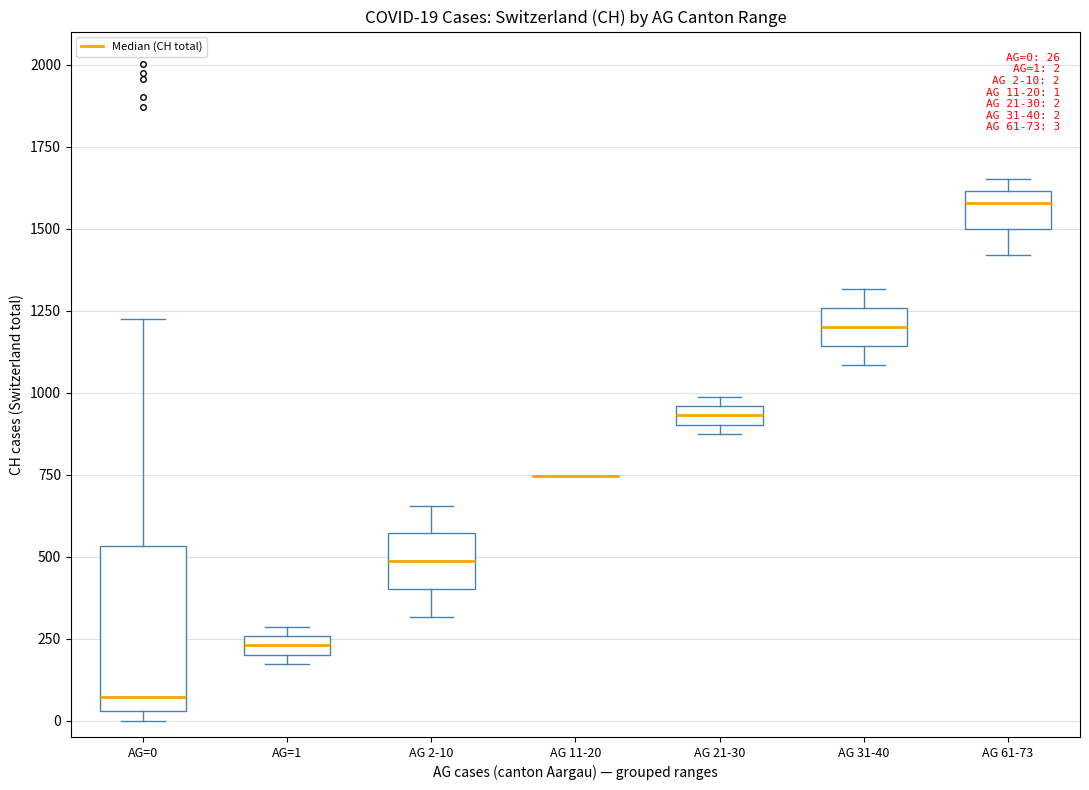

Which box is the tallest, from its lower edge to its upper edge?

AG=0